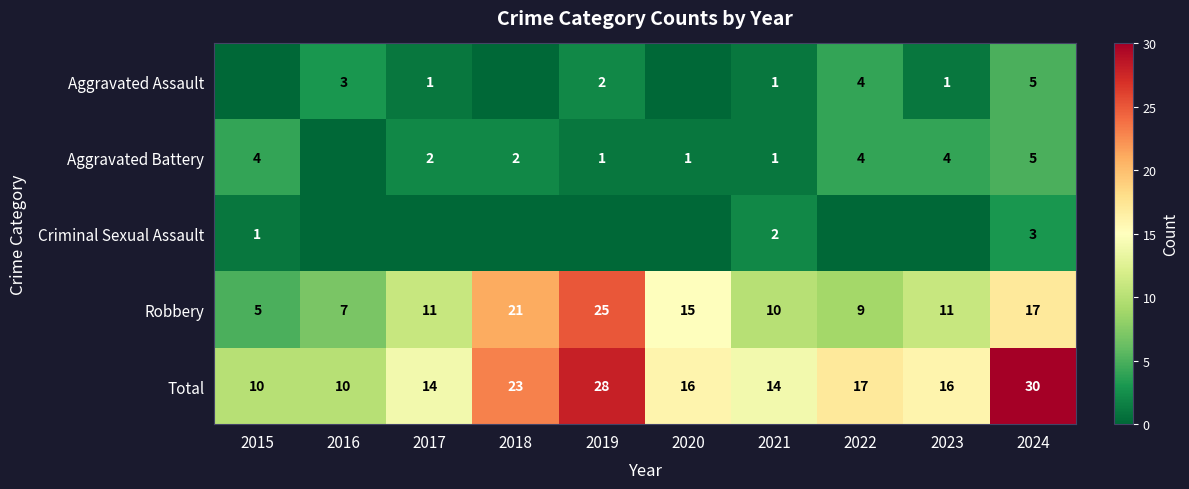

How many values in the Total series are below 16?

4